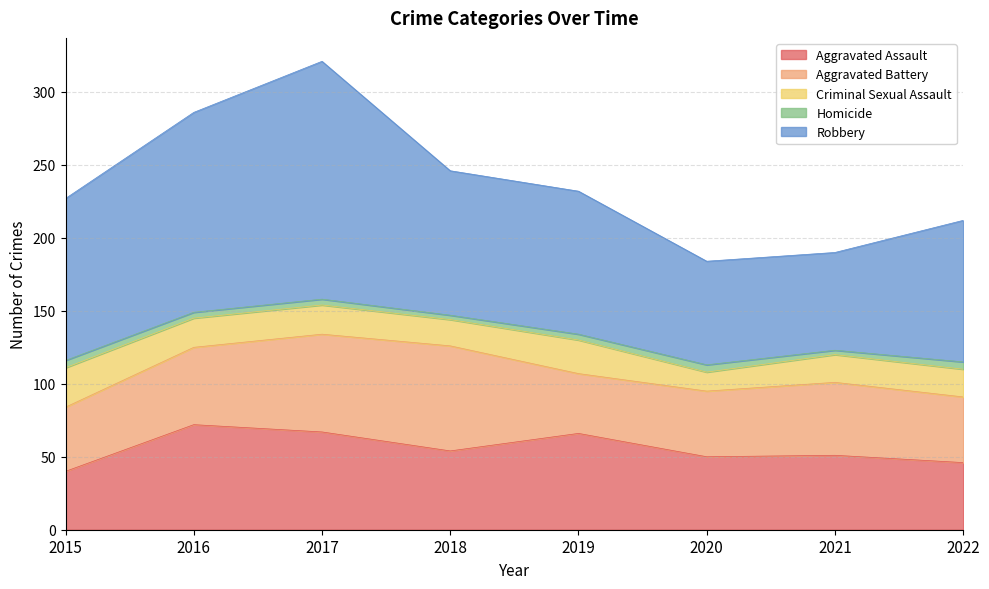

True or false: Aggravated Battery and Aggravated Assault intersect in this chart.

True